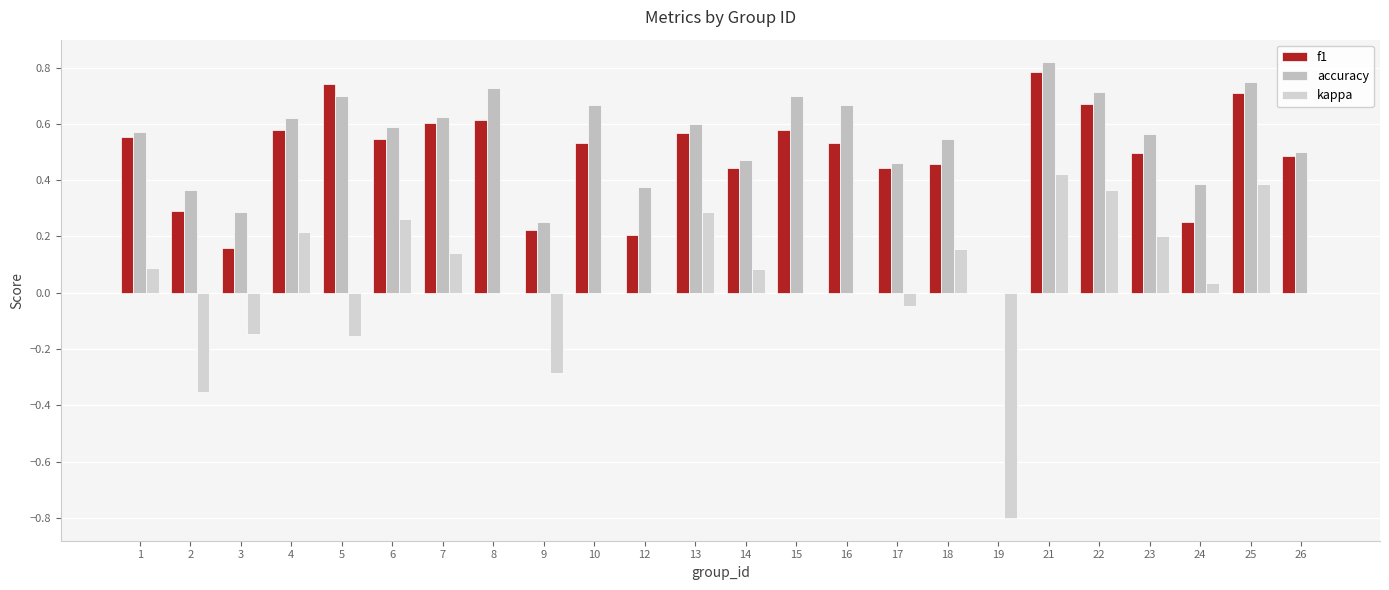

Does the chart contain stacked bars?

No